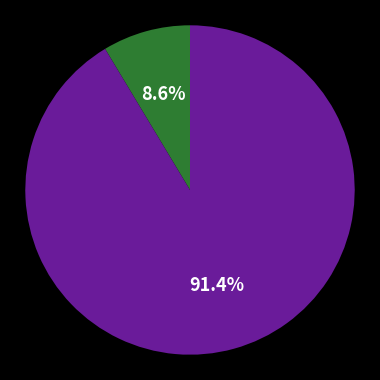

Does any single category account for the majority?

Yes